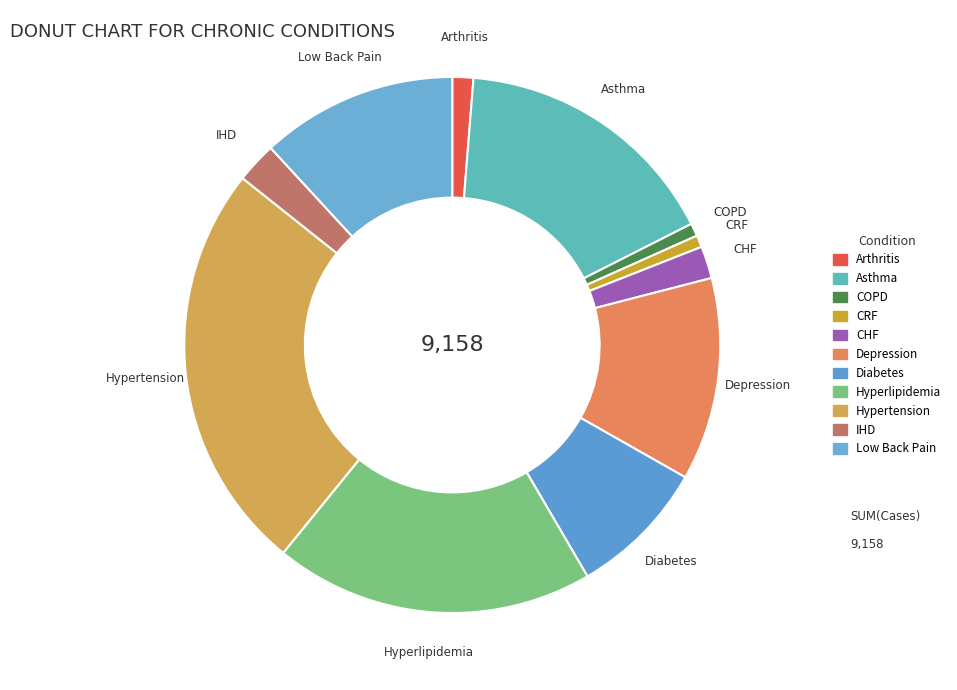

To the nearest percent, what is the difference between the largest and smallest slice percentages?

24%